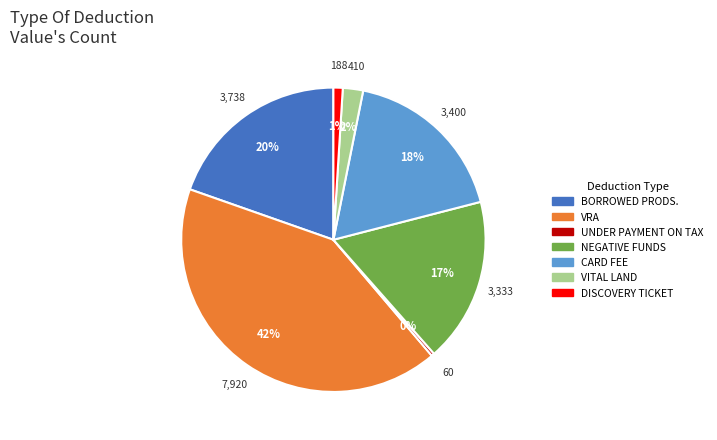

Which has a higher value, UNDER PAYMENT ON TAX or VITAL LAND?

VITAL LAND